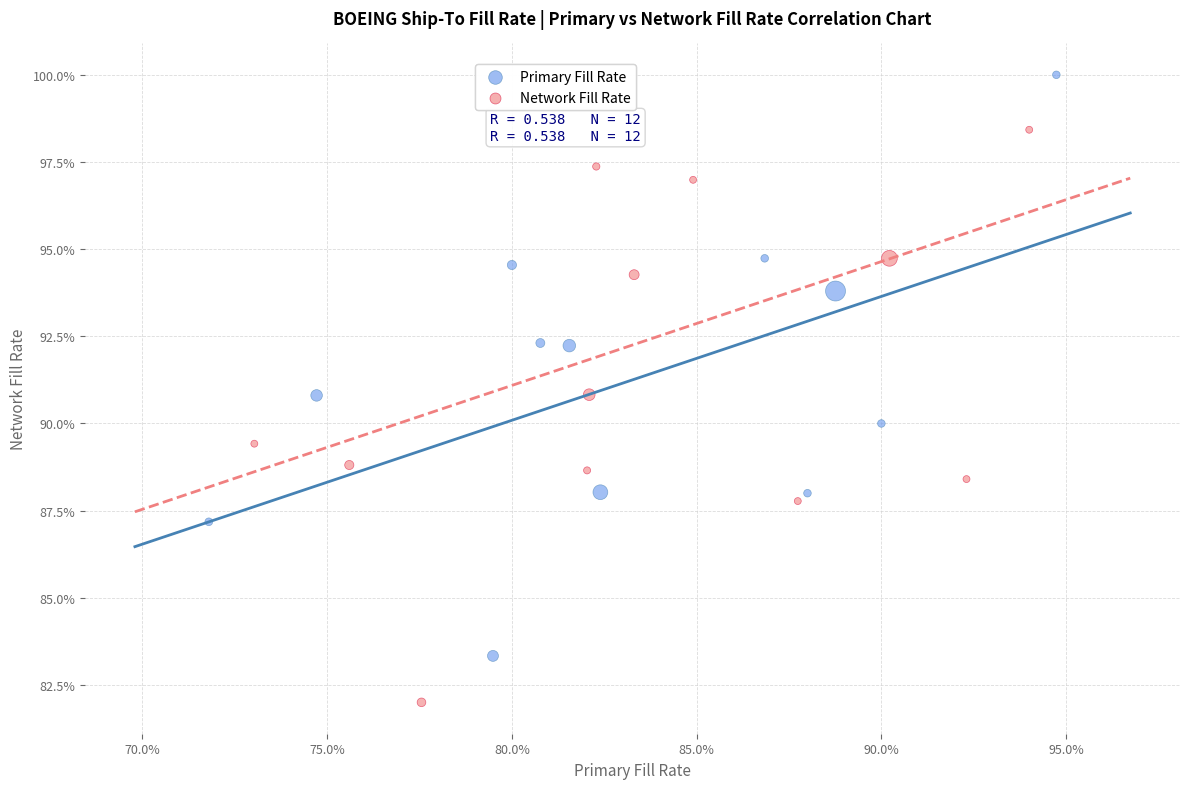

Which series contains the highest Y value?

Primary Fill Rate